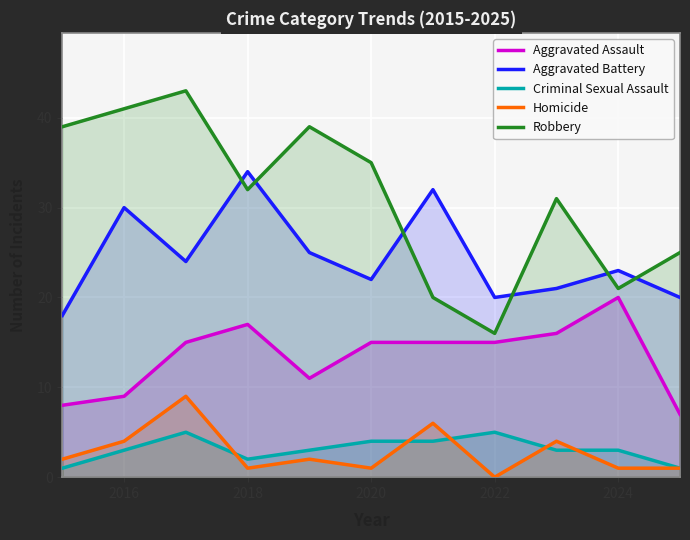

Which series changed the most between 2016 and 2024?

Robbery